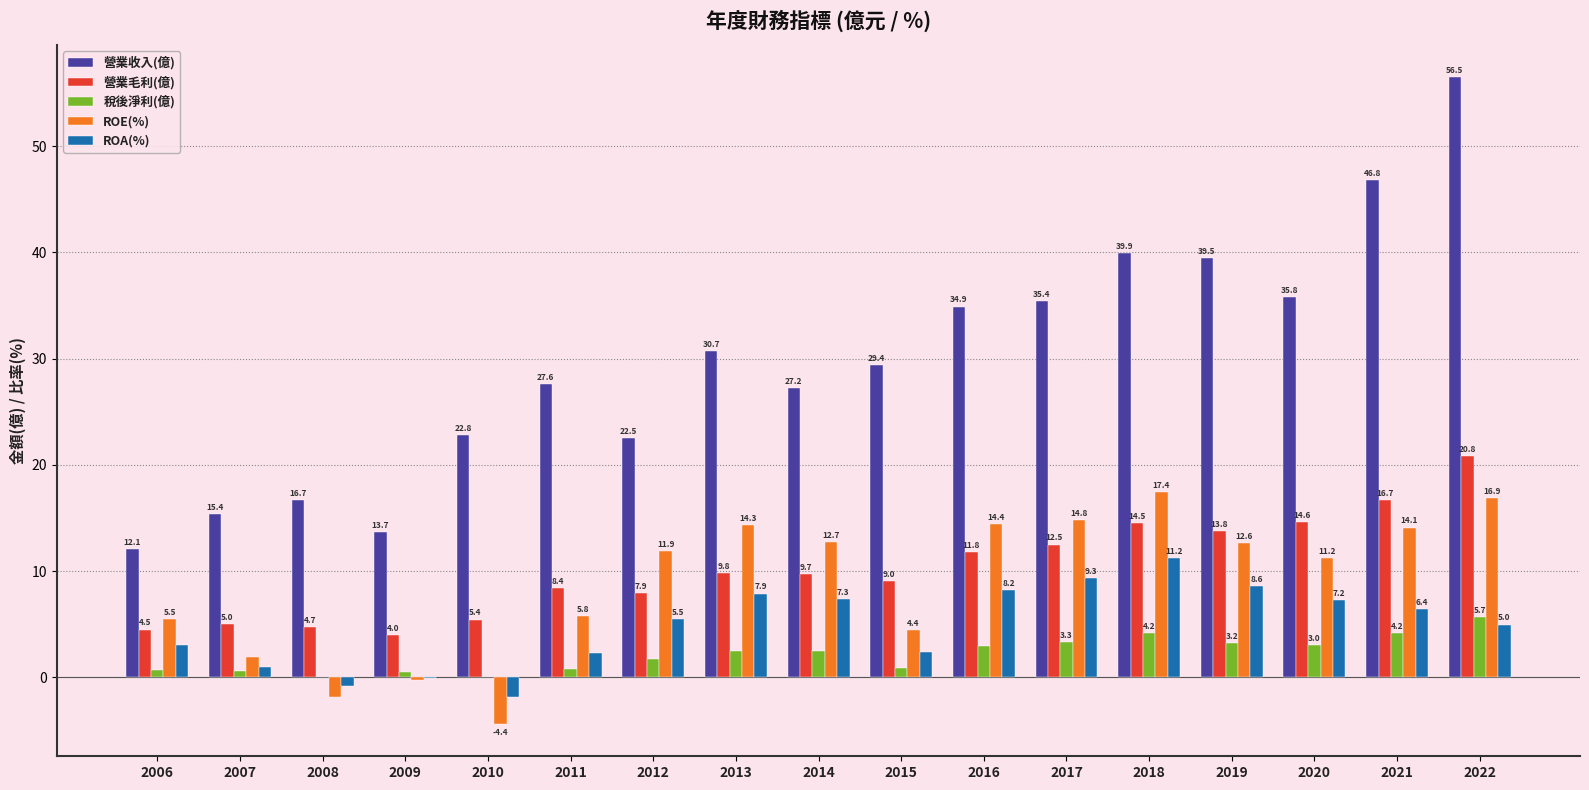

What is the total value across all series at 2010?

22.1